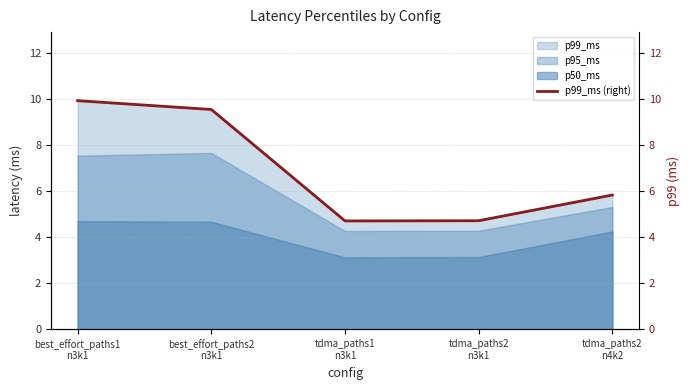

List the labels in order of value, largest first.

best_effort_paths1
n3k1, best_effort_paths2
n3k1, tdma_paths2
n4k2, tdma_paths2
n3k1, tdma_paths1
n3k1